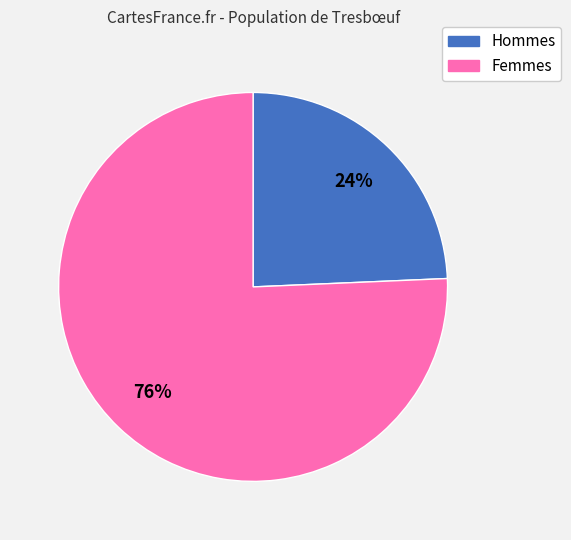

Does any single category account for the majority?

Yes